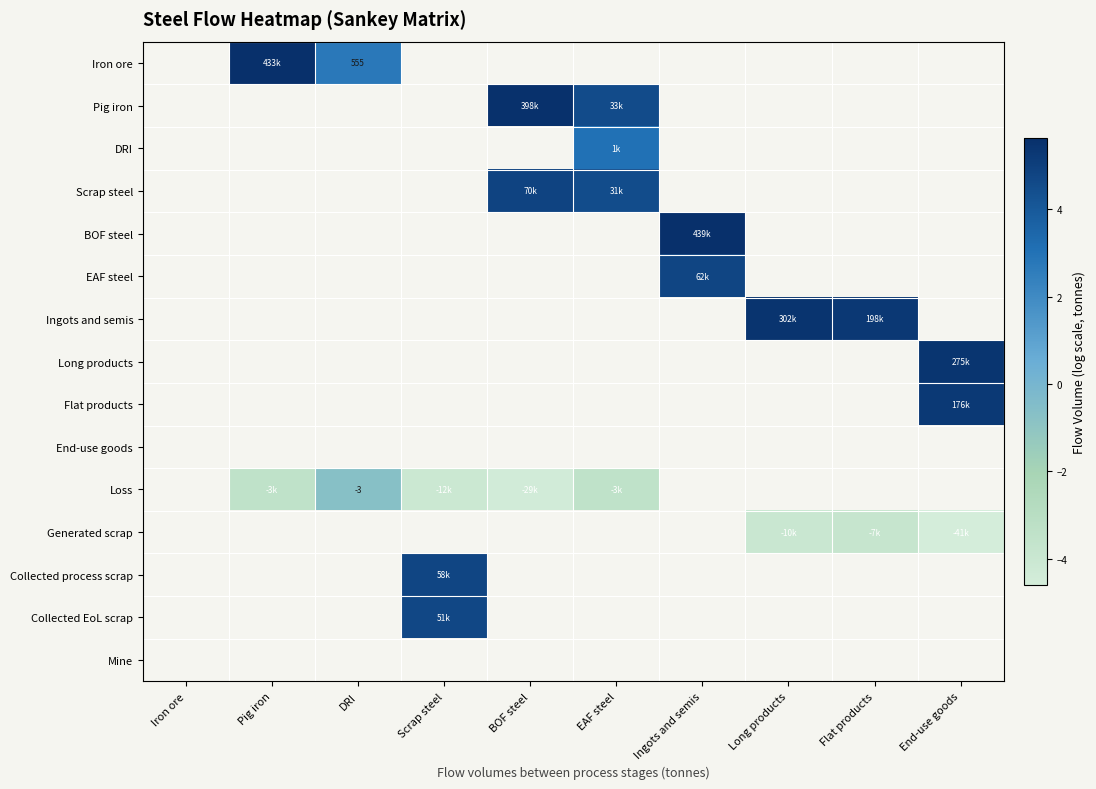

True or false: DRI has a value of 1.8 at BOF steel.

False